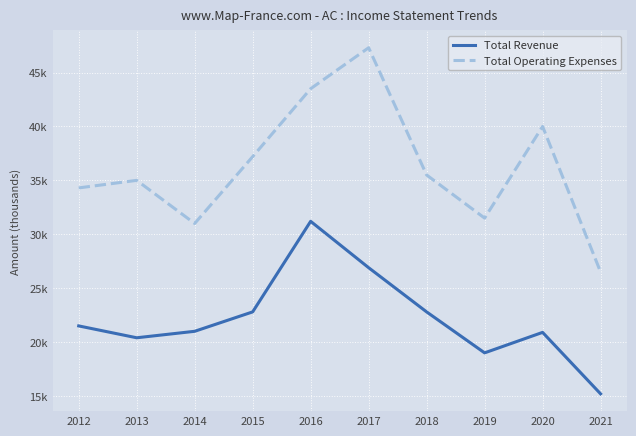

Which category has the lowest value in the Total Operating Expenses series?

2021